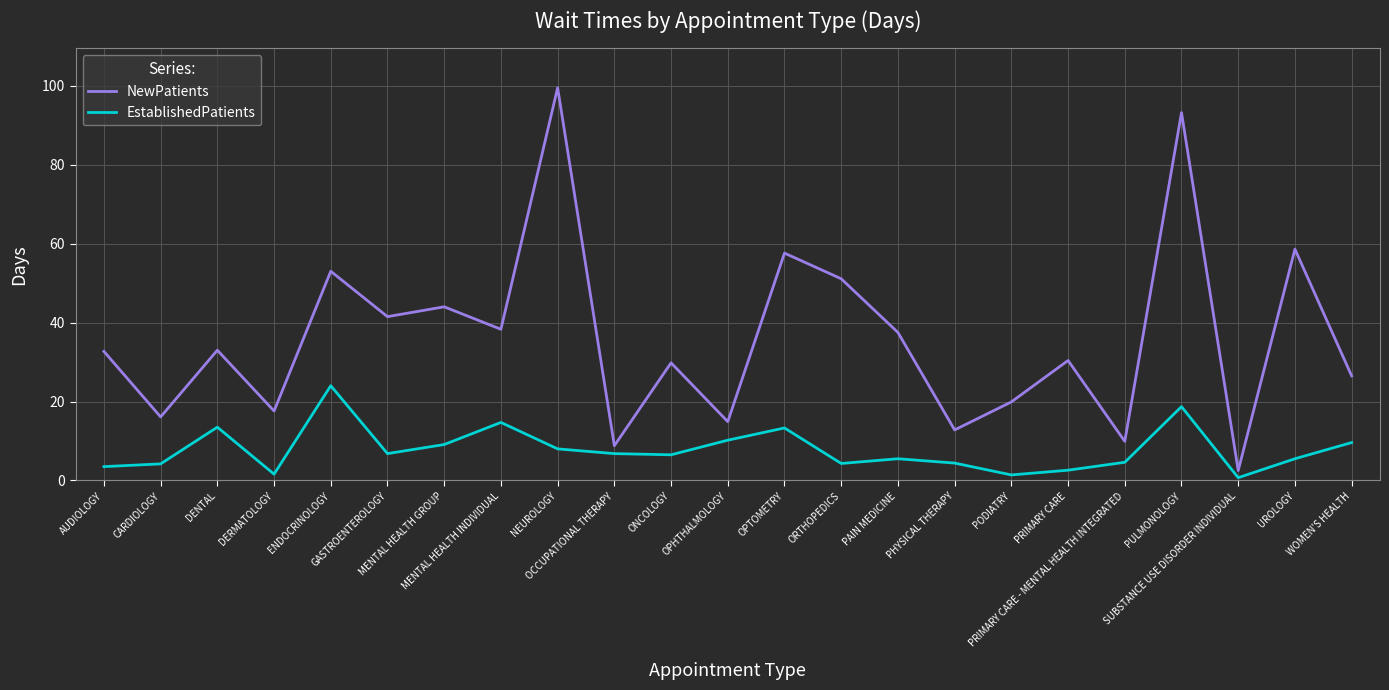

In EstablishedPatients, how many points are lower than both neighbors (excluding endpoints)?

6